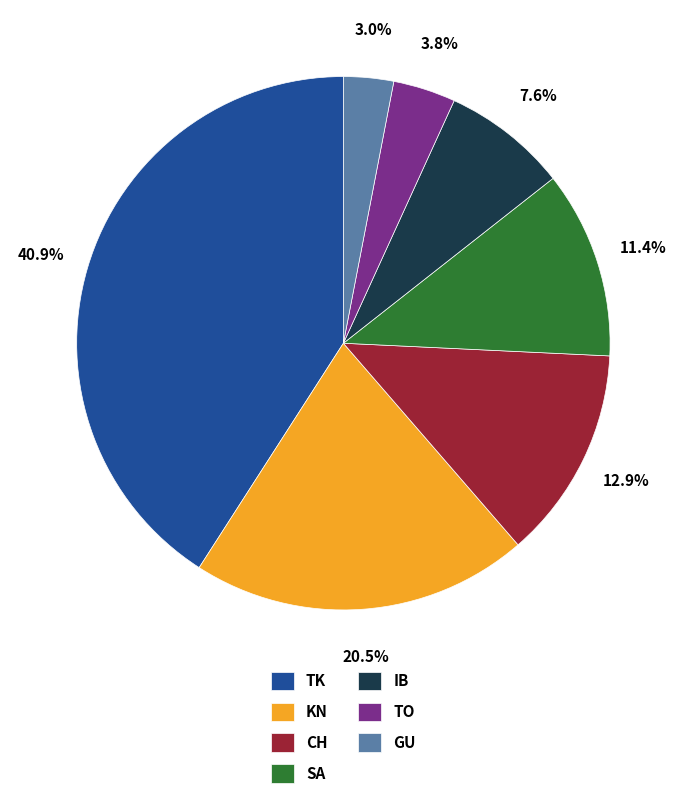

How many segments does this pie chart have?

7